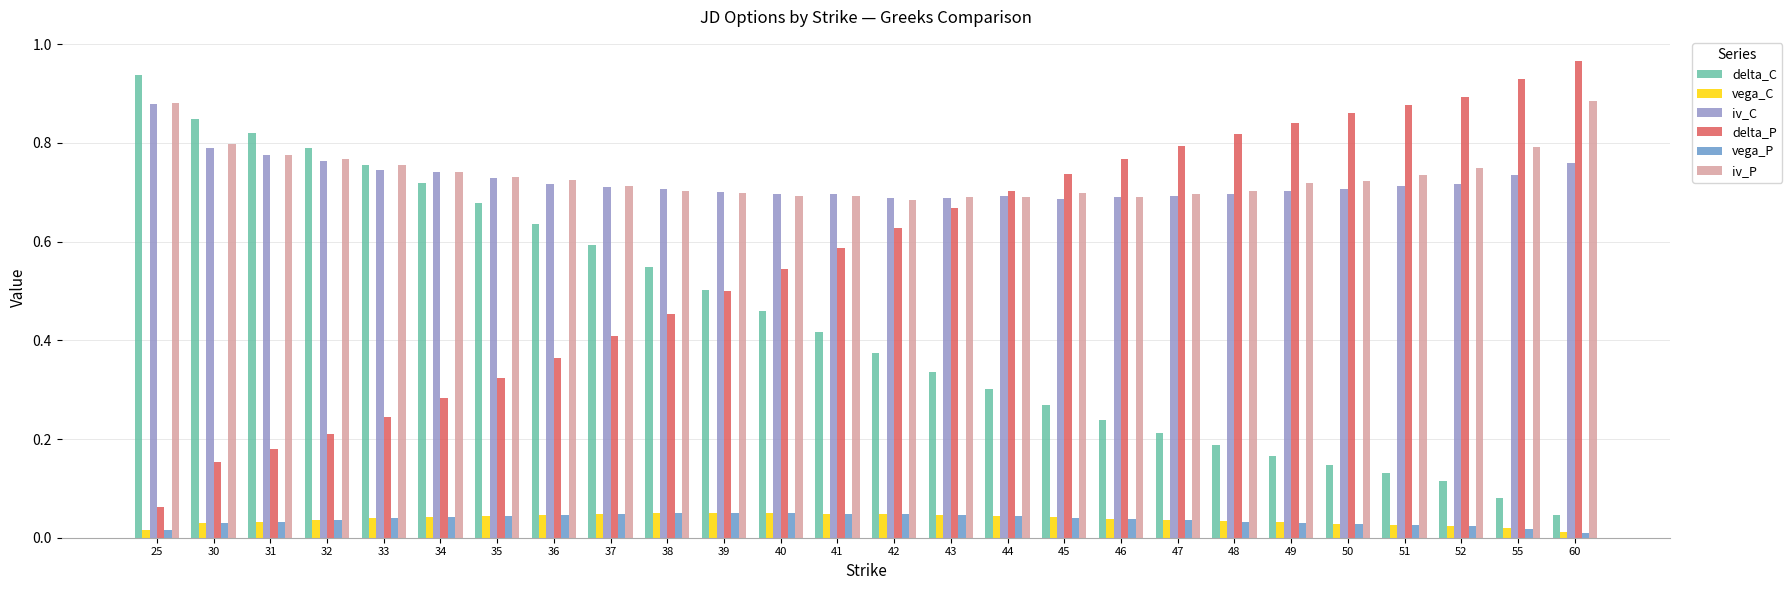

Count the number of categories in the chart.

26